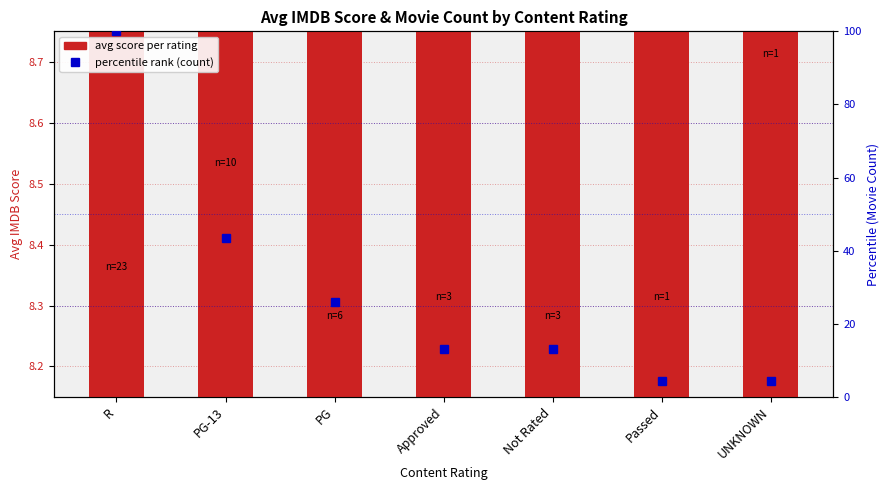

How many bars are there in each group?

2